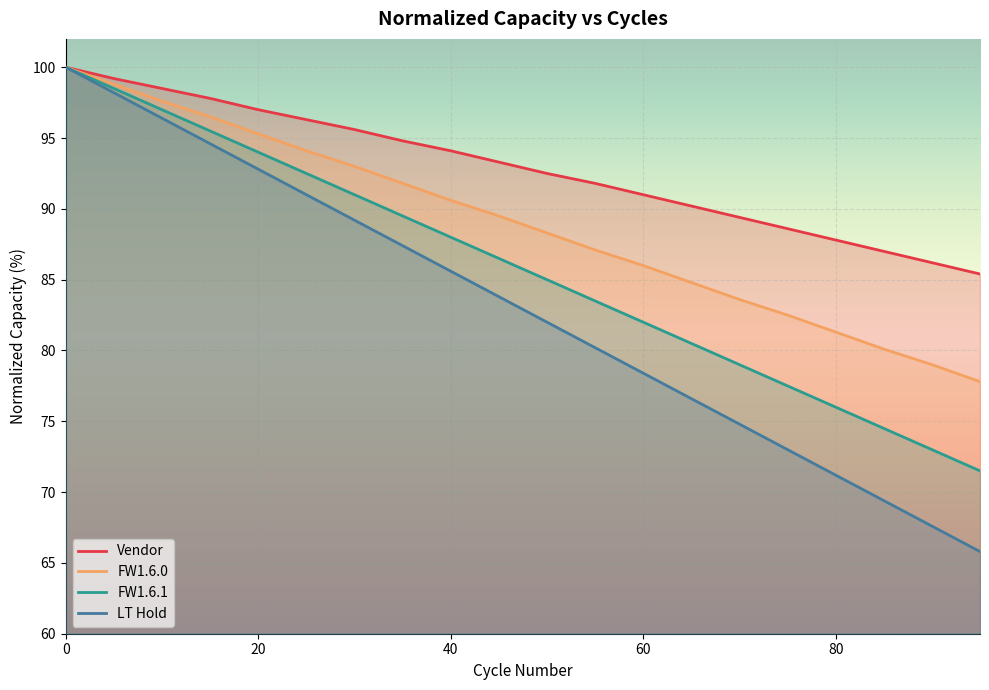

What is the lowest value of the FW1.6.0 series?

77.8